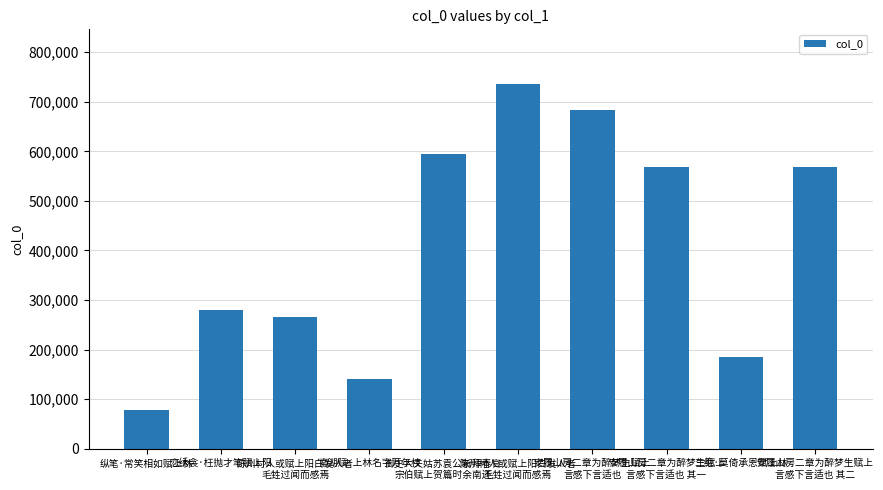

The chart shows a value of 1314175 at 陈州村人或赋上阳白发人者
毛甡过闻而感焉. True or false?

False